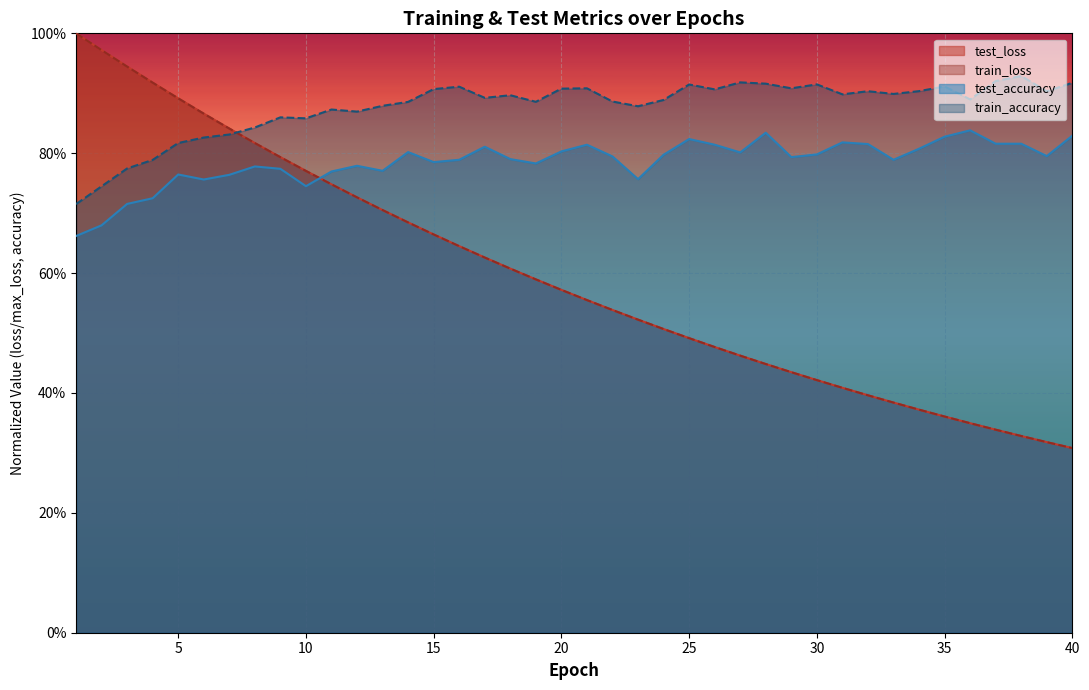

The value of test_accuracy at 16 is 0.8. True or false?

True